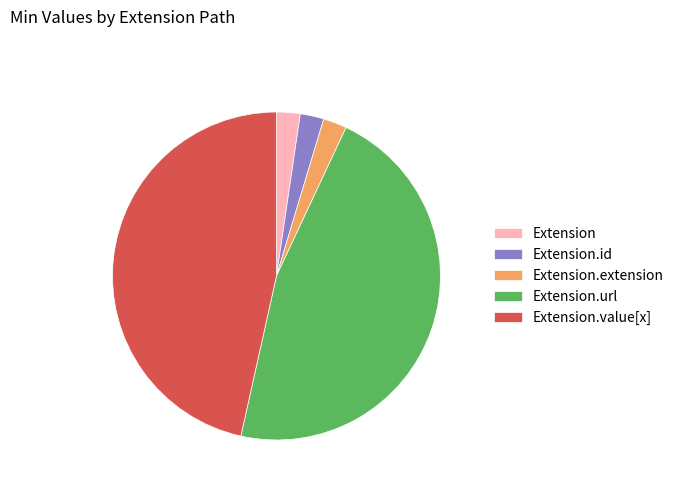

Do Extension.url and Extension.id together represent more than half of the pie?

No